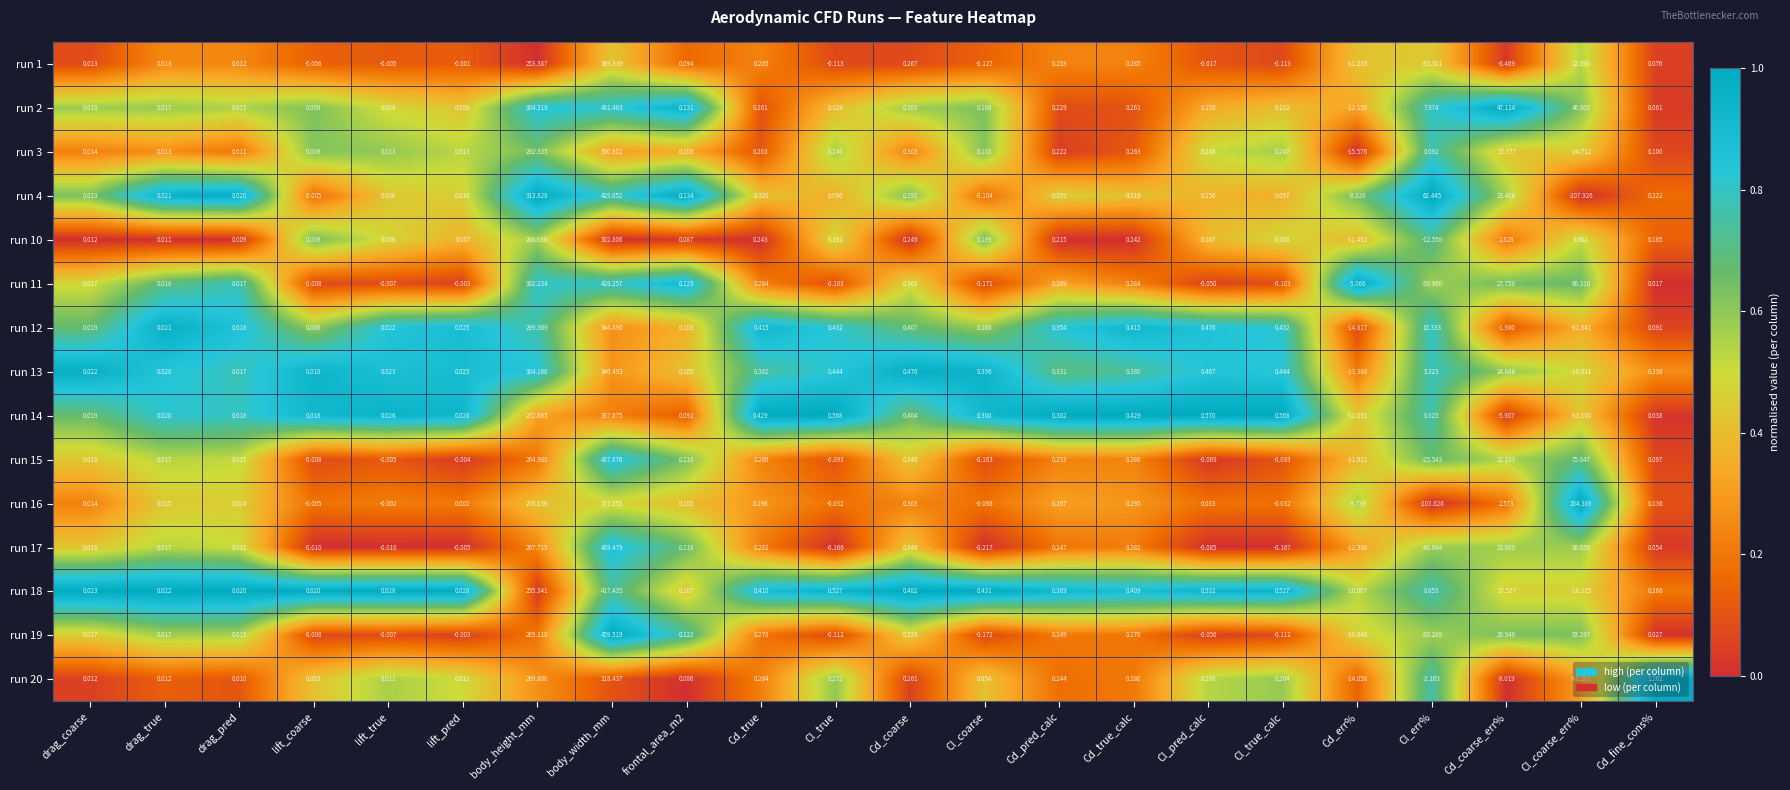

Which category has the highest value across all series?

body_width_mm